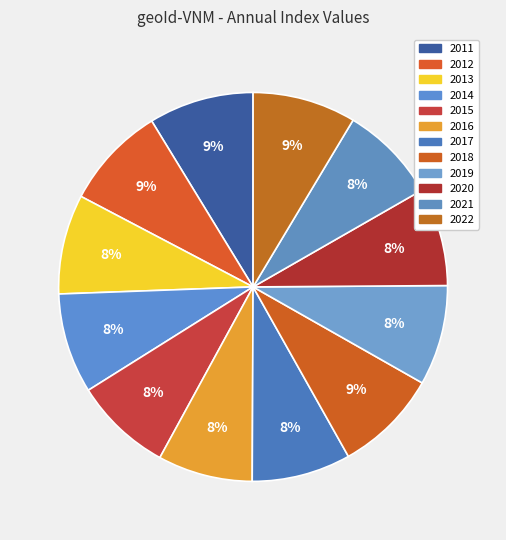

Approximately how many times larger is the value at 2013 compared to 2014?

1.0